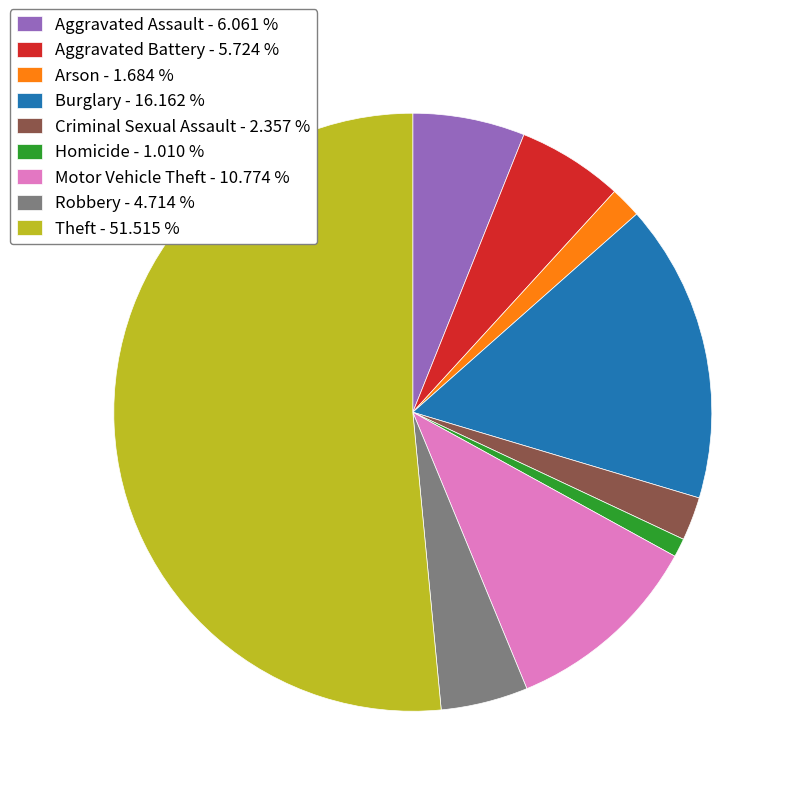

Which category has the biggest portion of the pie?

Theft